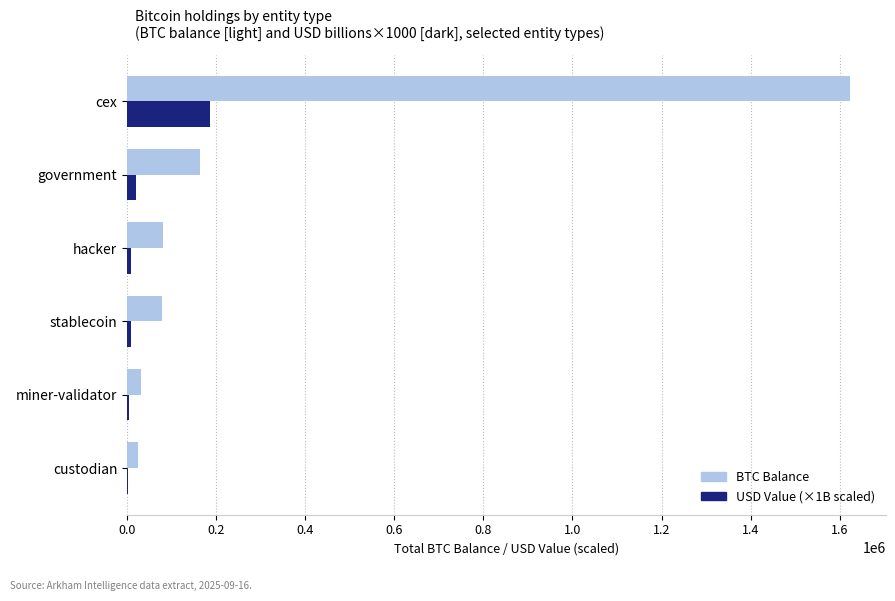

At which category is the sum across all series the highest?

cex